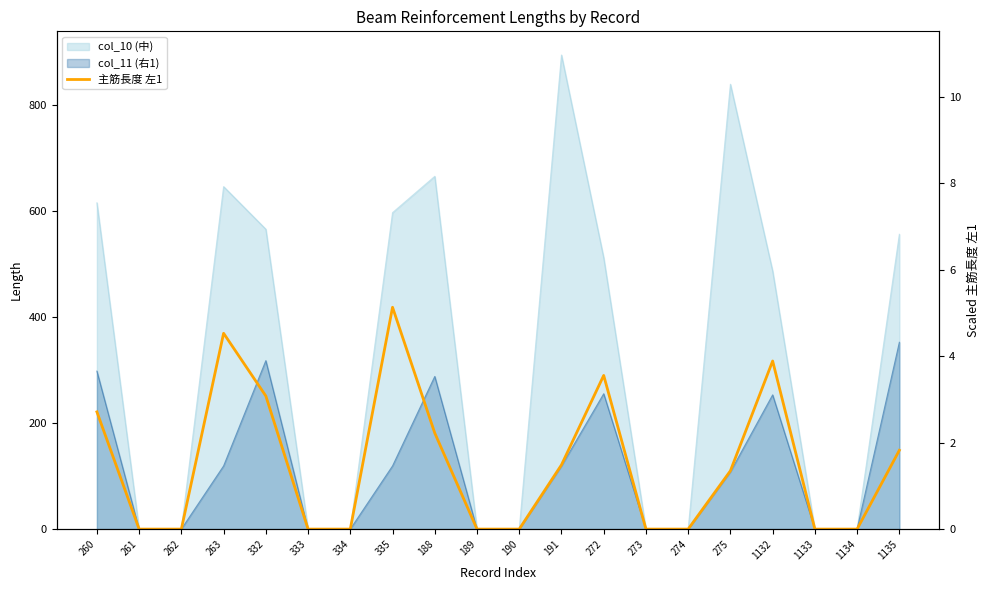

True or false: the data has more than 2 interior local peaks.

True